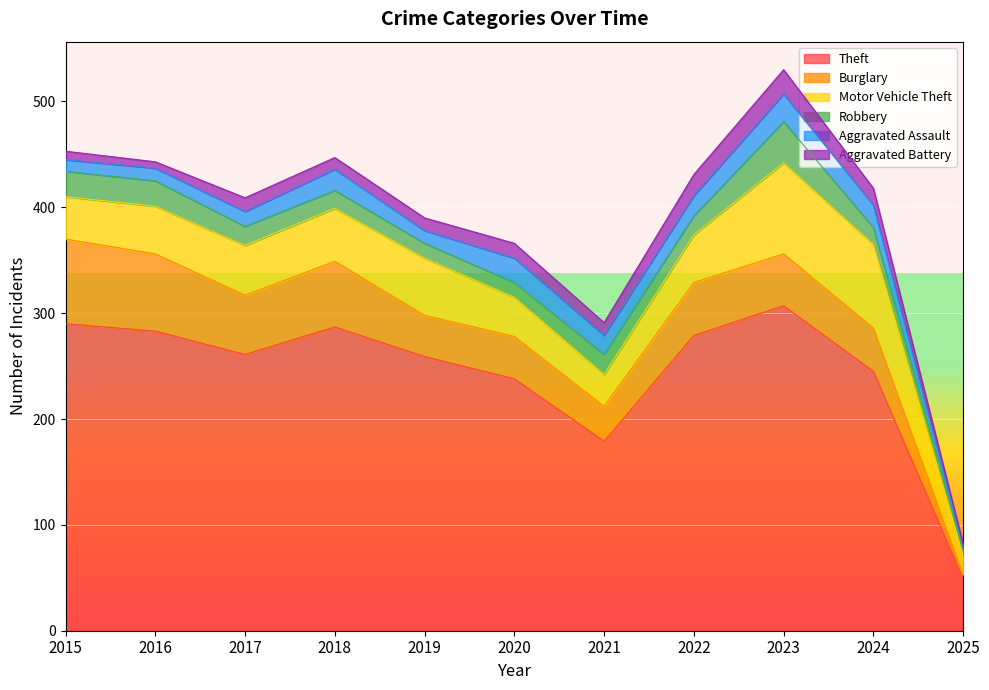

How many values in the Burglary series are below 49?

5